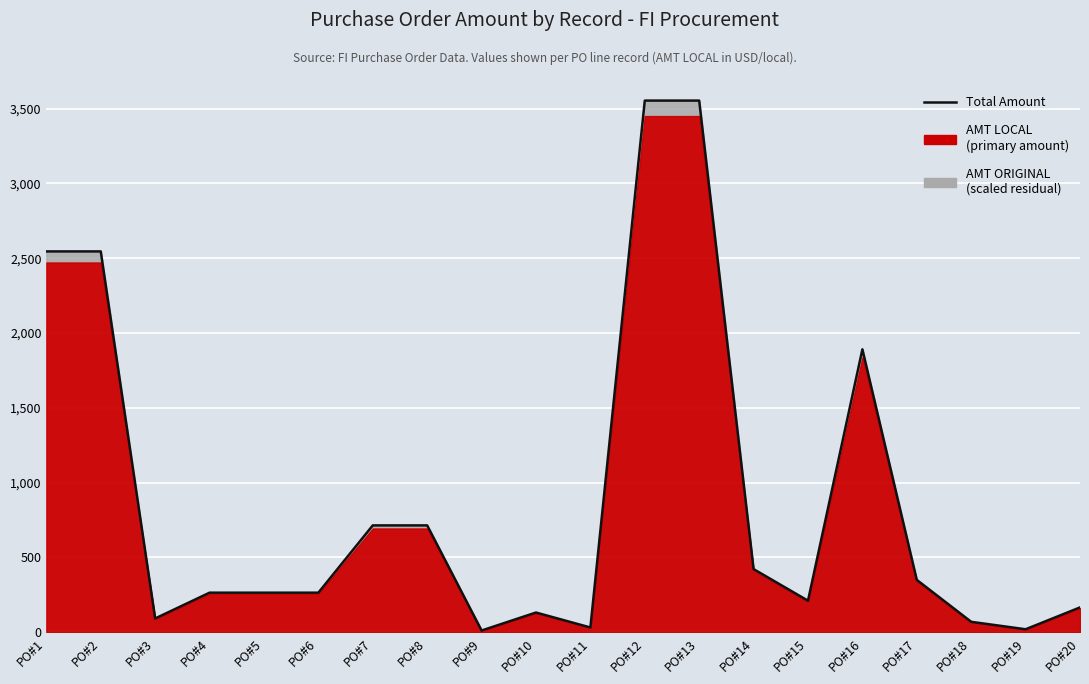

Where is the first local maximum?

PO#10